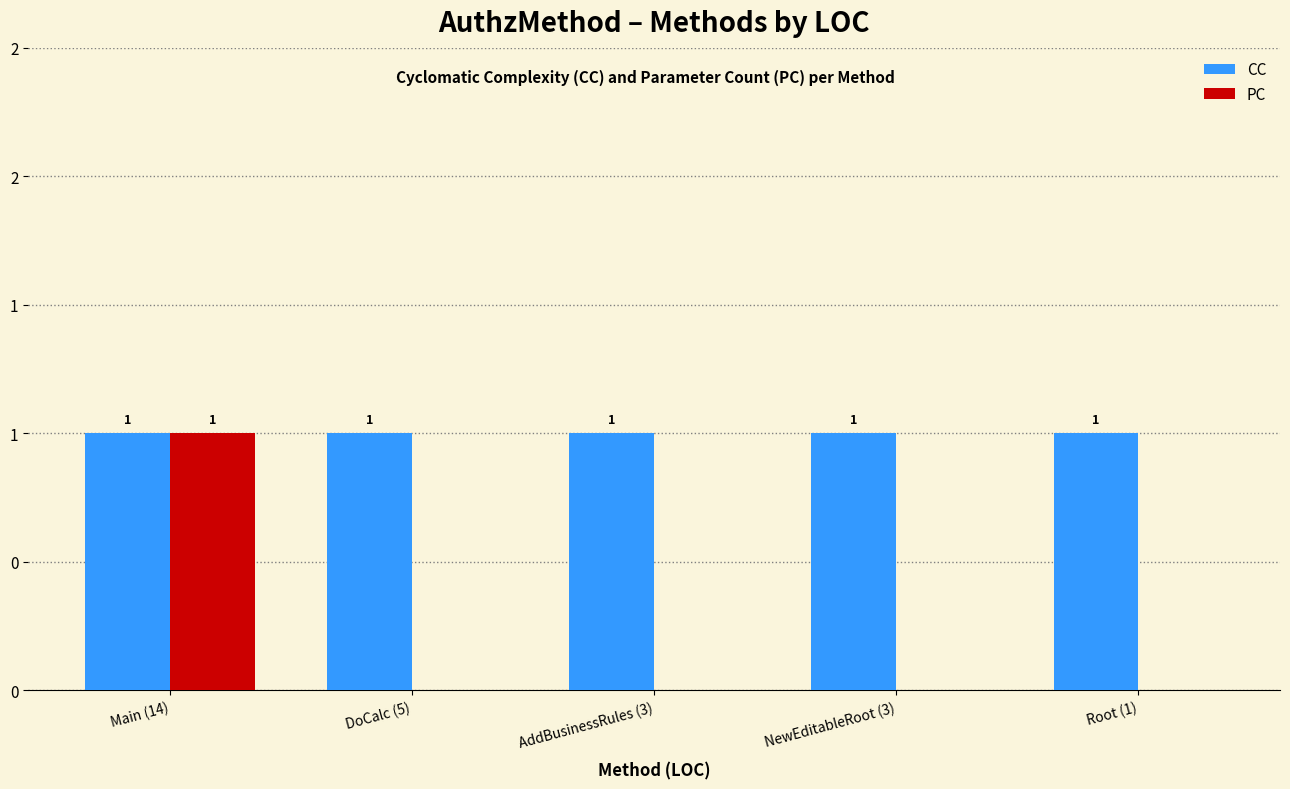

Are the bars horizontal?

No